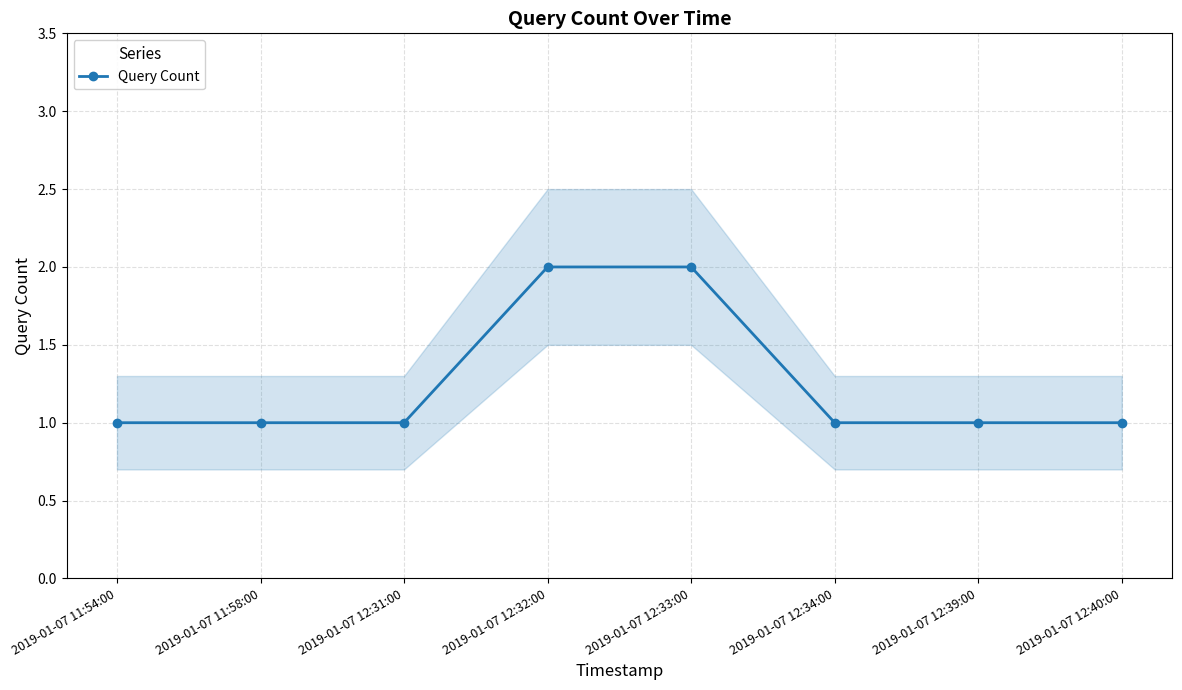

What is the smallest value displayed?

1